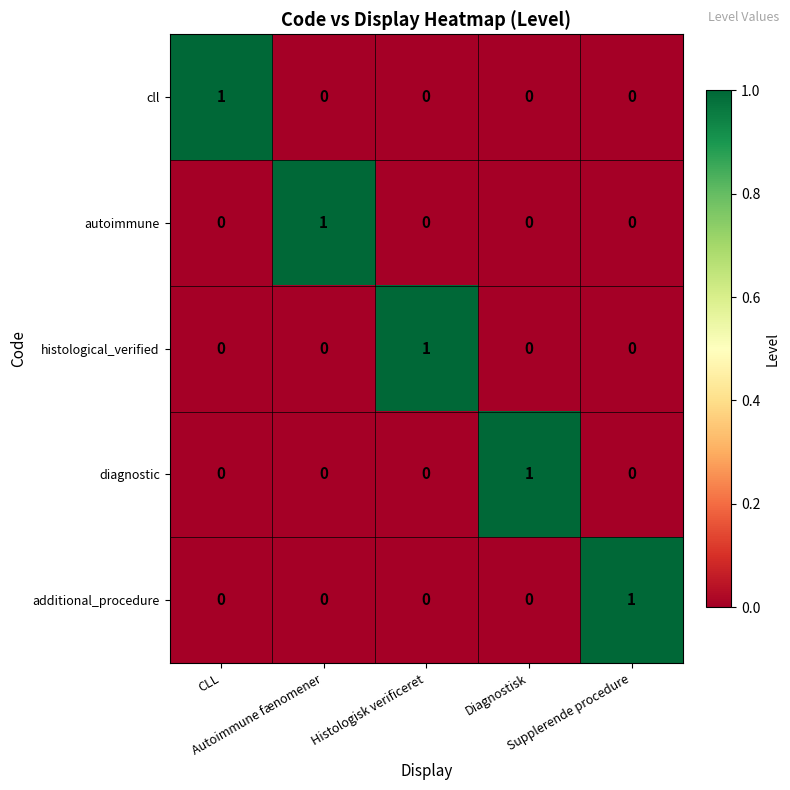

What is the maximum value shown in the chart?

1